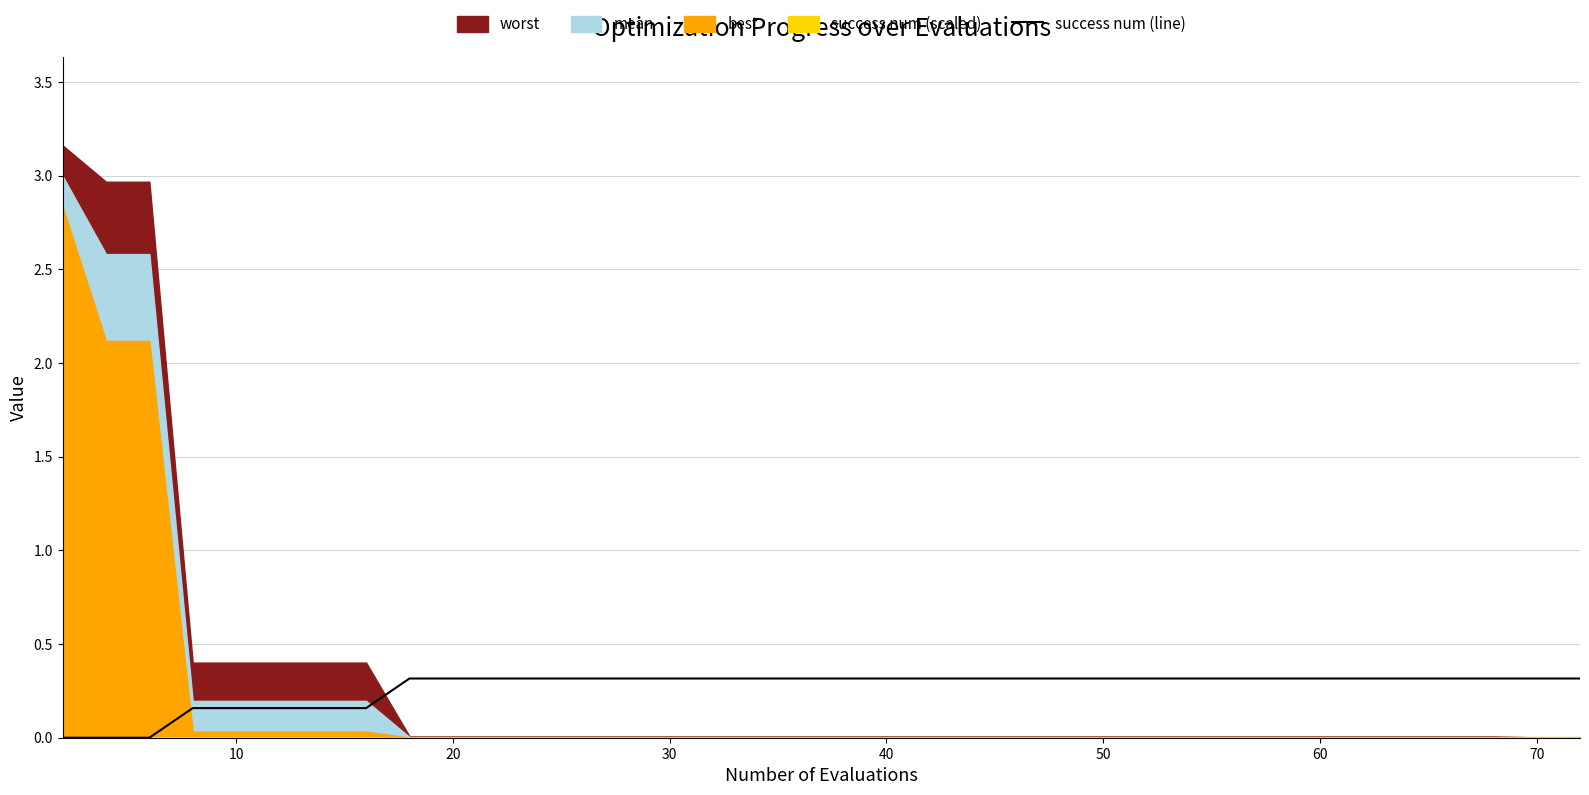

Reading left to right, extract all data points from this chart.

0.0	0.0	0.0	0.2	0.2	0.2	0.2	0.2	0.3	0.3	0.3	0.3	0.3	0.3	0.3	0.3	0.3	0.3	0.3	0.3	0.3	0.3	0.3	0.3	0.3	0.3	0.3	0.3	0.3	0.3	0.3	0.3	0.3	0.3	0.3	0.3	0.3	0.3	0.3	0.3